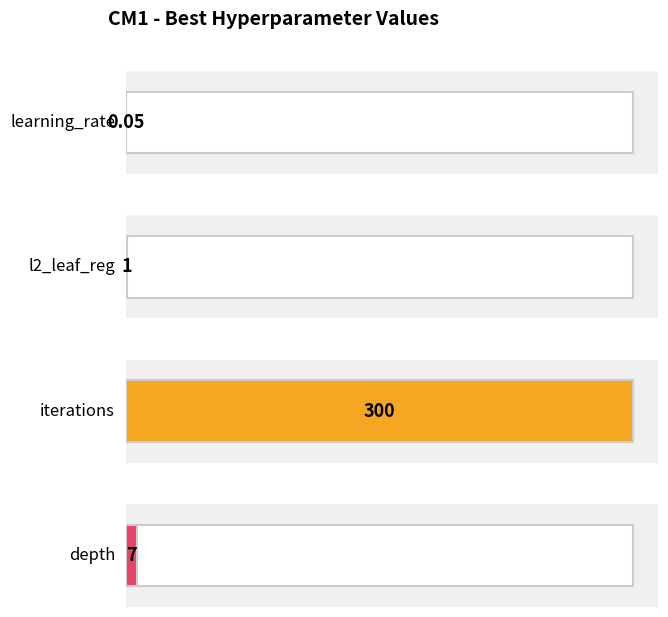

What is the minimum value shown in the chart?

0.1